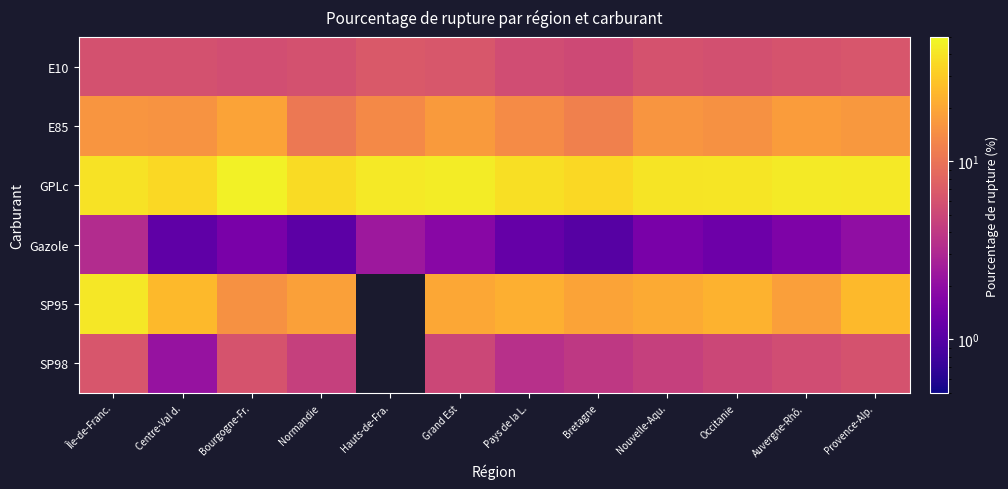

Which series has the largest total across all categories?

GPLc